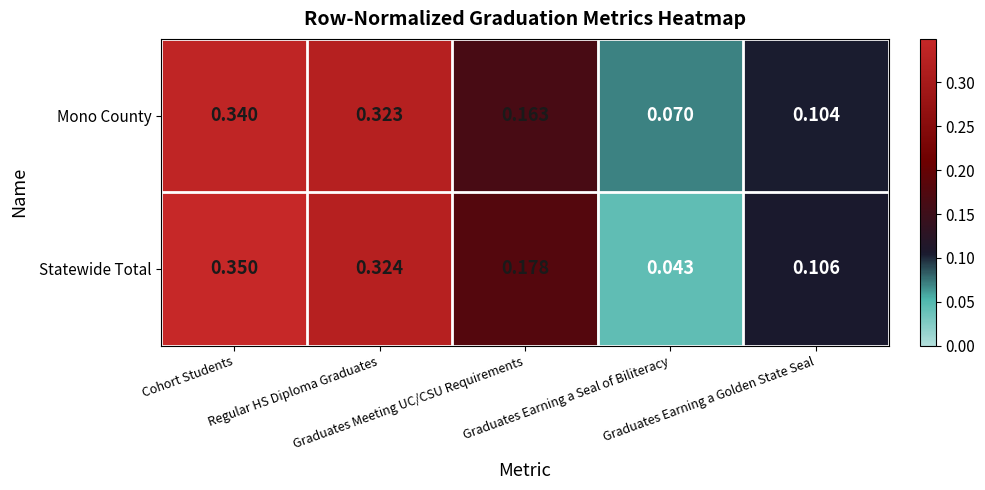

Rank the series by their maximum value, from lowest to highest.

Mono County, Statewide Total